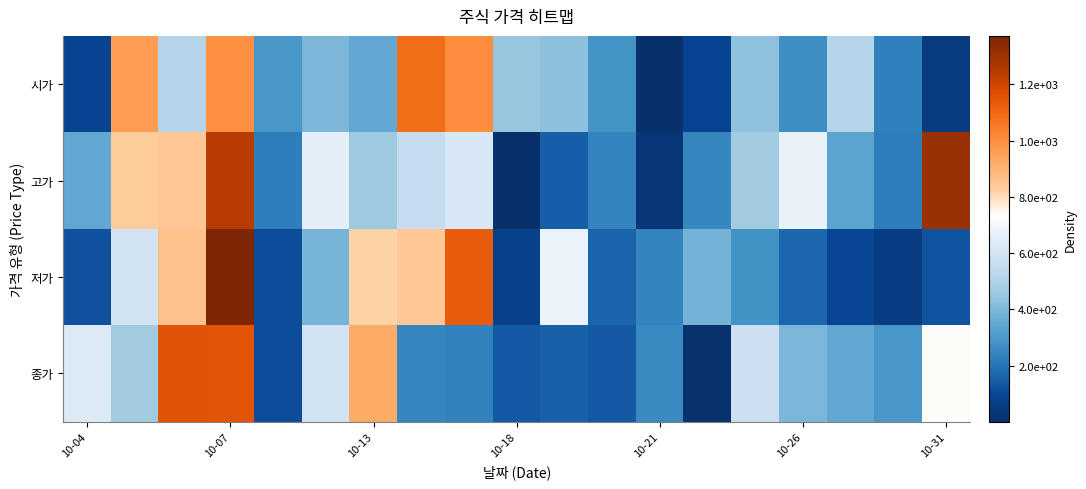

Reading left to right, transcribe all the data shown in this chart.

시가: 90.3	960.0	515.2	996.6	294.9	403.0	347.0	1083.7	1006.2	446.0	429.2	284.0	6.3	88.1	430.5	268.6	511.1	227.8	51.7
고가: 344.6	833.9	846.9	1247.4	224.2	659.0	457.1	548.2	622.2	1.4	146.1	239.6	30.3	245.4	471.9	674.1	337.9	222.4	1307.8
저가: 121.9	592.6	858.6	1372.3	112.6	392.2	819.7	842.3	1131.9	75.2	676.4	160.4	239.5	387.0	275.9	162.5	97.3	55.1	128.8
종가: 638.2	463.6	1155.7	1148.8	112.4	591.0	918.1	245.5	233.3	137.2	155.9	137.1	255.1	7.0	578.6	400.4	345.4	293.5	739.9